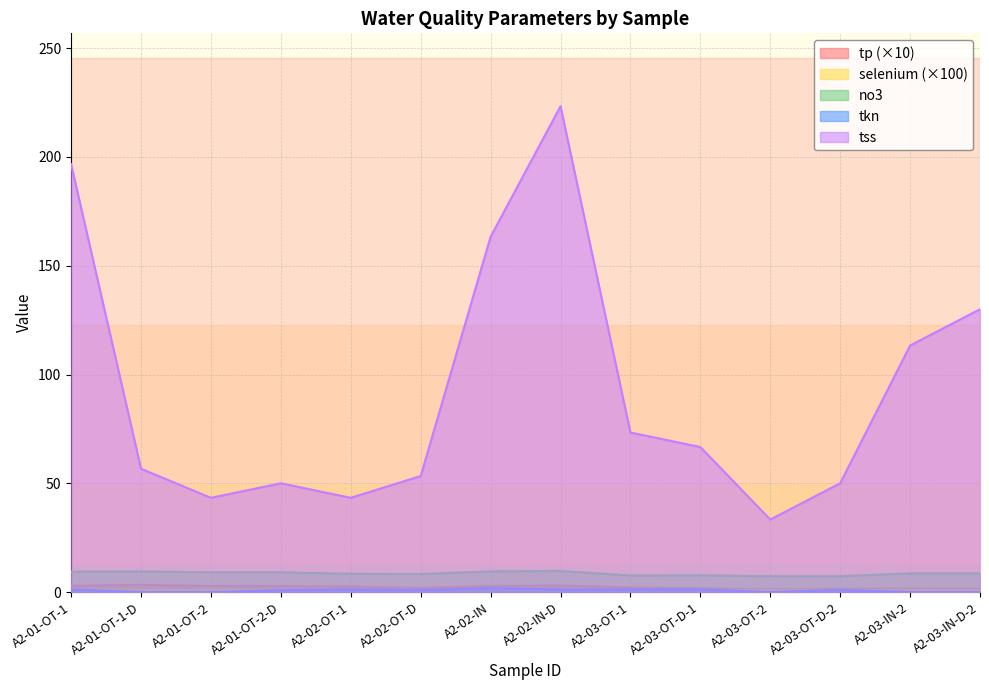

Reading left to right, extract all data points from this chart.

tp: A2-01-OT-1=2.9	A2-01-OT-1-D=3.3	A2-01-OT-2=2.8	A2-01-OT-2-D=2.8	A2-02-OT-1=2.5	A2-02-OT-D=1.9	A2-02-IN=2.8	A2-02-IN-D=3.0	A2-03-OT-1=2.1	A2-03-OT-D-1=1.7	A2-03-OT-2=1.2	A2-03-OT-D-2=1.4	A2-03-IN-2=1.6	A2-03-IN-D-2=1.4
selenium: A2-01-OT-1=1.1	A2-01-OT-1-D=1.0	A2-01-OT-2=1.0	A2-01-OT-2-D=1.0	A2-02-OT-1=0.9	A2-02-OT-D=0.8	A2-02-IN=0.8	A2-02-IN-D=0.9	A2-03-OT-1=0.9	A2-03-OT-D-1=0.9	A2-03-OT-2=0.8	A2-03-OT-D-2=0.8	A2-03-IN-2=1.0	A2-03-IN-D-2=0.9
no3: A2-01-OT-1=9.4	A2-01-OT-1-D=9.5	A2-01-OT-2=9.1	A2-01-OT-2-D=9.1	A2-02-OT-1=8.4	A2-02-OT-D=8.3	A2-02-IN=9.5	A2-02-IN-D=9.7	A2-03-OT-1=7.6	A2-03-OT-D-1=7.7	A2-03-OT-2=7.3	A2-03-OT-D-2=7.3	A2-03-IN-2=8.6	A2-03-IN-D-2=8.6
tkn: A2-01-OT-1=1.2	A2-01-OT-1-D=0.0	A2-01-OT-2=0.0	A2-01-OT-2-D=0.9	A2-02-OT-1=1.2	A2-02-OT-D=0.9	A2-02-IN=1.8	A2-02-IN-D=1.2	A2-03-OT-1=1.2	A2-03-OT-D-1=1.2	A2-03-OT-2=0.0	A2-03-OT-D-2=1.0	A2-03-IN-2=0.0	A2-03-IN-D-2=0.0
tss: A2-01-OT-1=196.7	A2-01-OT-1-D=56.7	A2-01-OT-2=43.3	A2-01-OT-2-D=50.0	A2-02-OT-1=43.3	A2-02-OT-D=53.3	A2-02-IN=163.3	A2-02-IN-D=223.3	A2-03-OT-1=73.3	A2-03-OT-D-1=66.7	A2-03-OT-2=33.3	A2-03-OT-D-2=50.0	A2-03-IN-2=113.3	A2-03-IN-D-2=130.0